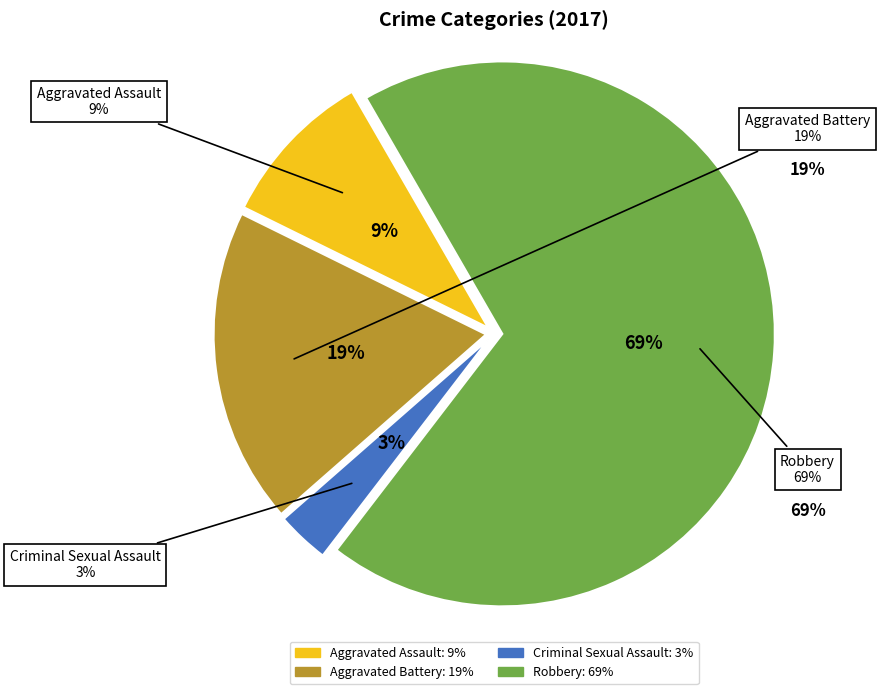

Count the number of slices in the pie.

4